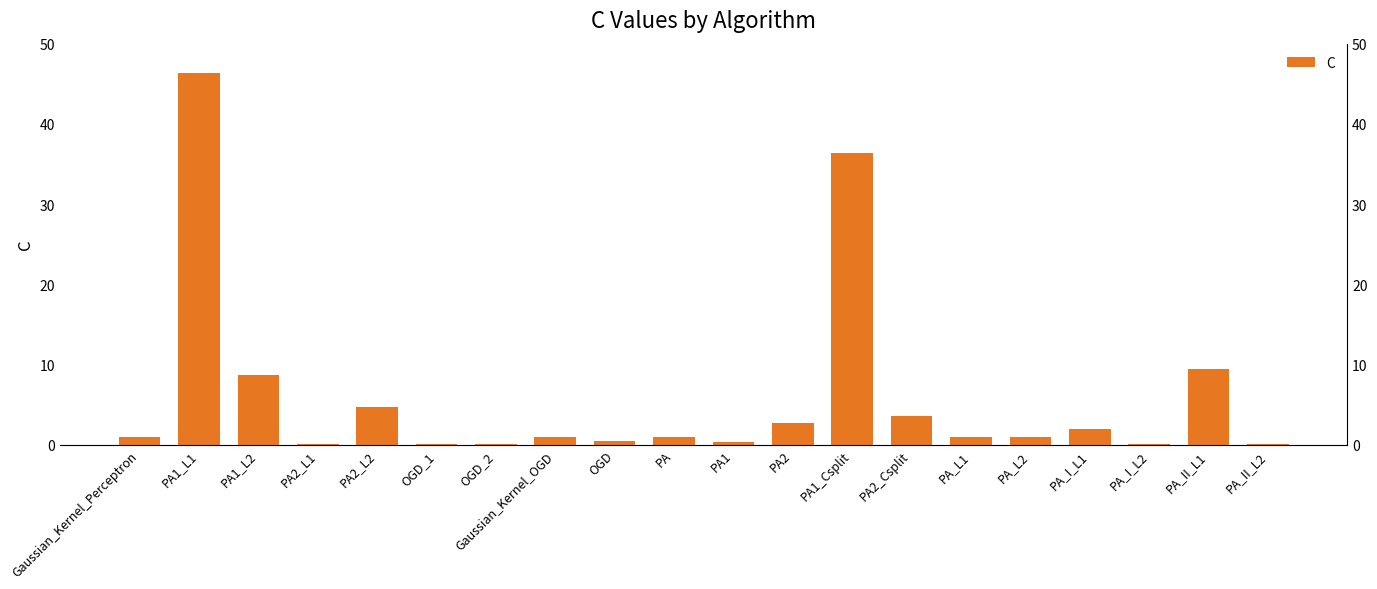

Reading left to right, extract all data points from this chart.

1.0	46.4	8.6	0.1	4.7	0.1	0.1	1.0	0.5	1.0	0.3	2.7	36.4	3.5	1.0	1.0	2.0	0.1	9.4	0.1